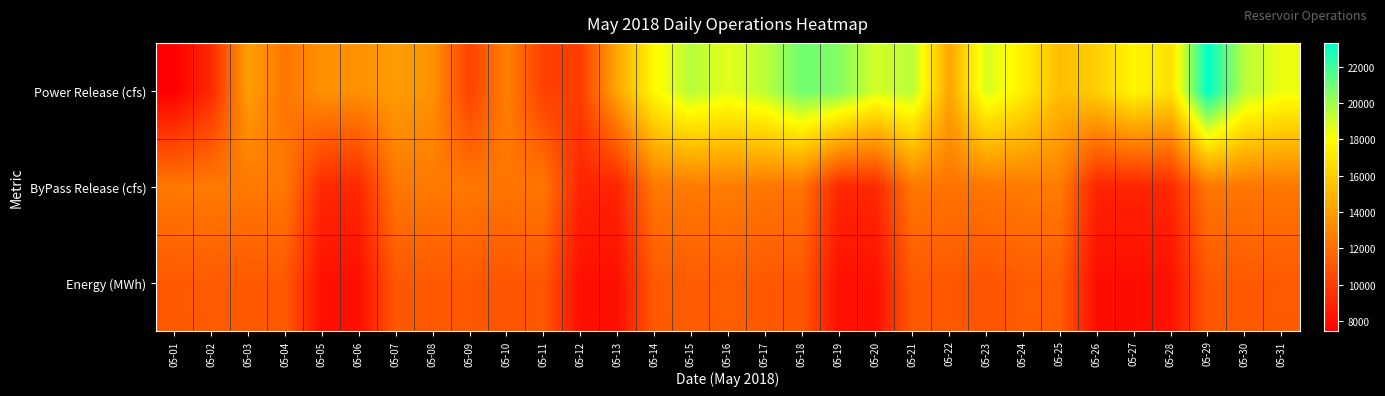

Which series has the widest spread of values?

Power Release (cfs)